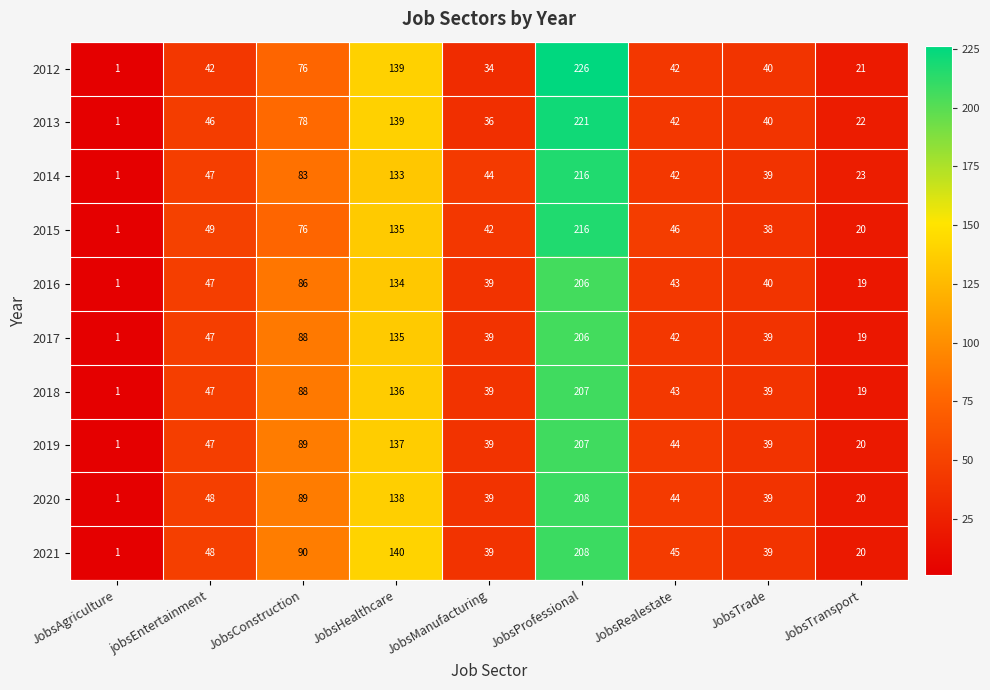

Between JobsProfessional and JobsRealestate, which series saw the biggest shift?

2012